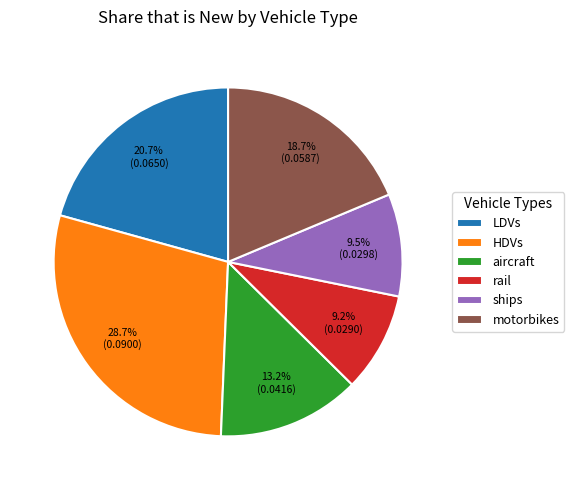

Does any single category account for the majority?

No